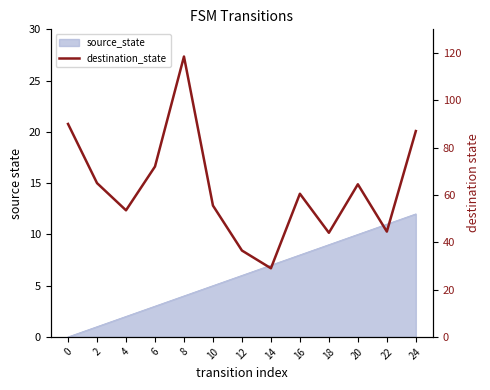

What is the difference between the maximum and minimum values?

89.5